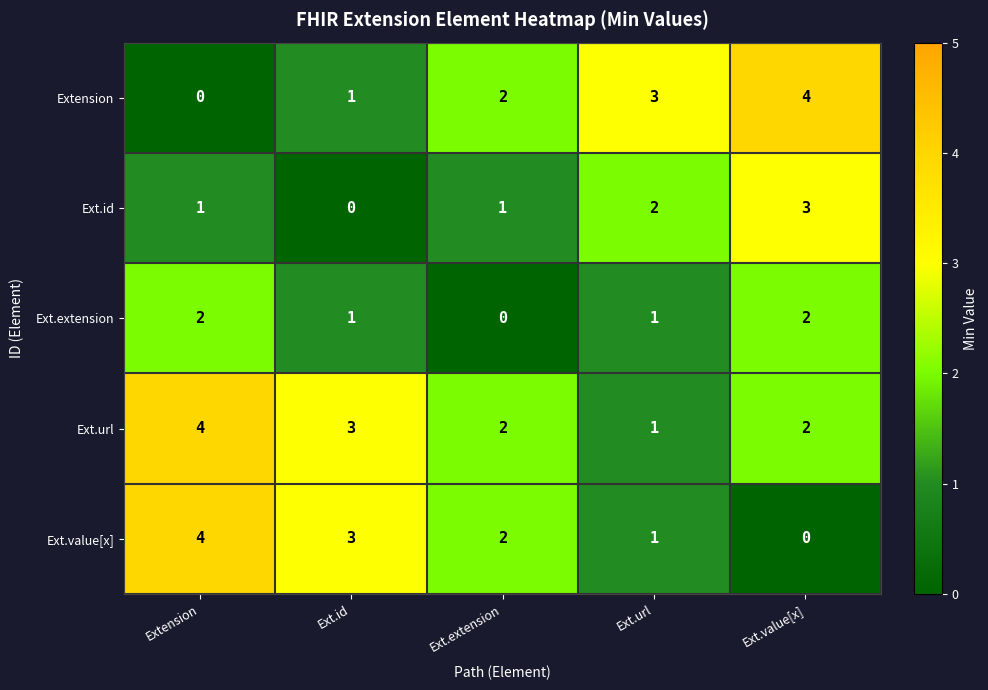

What is the spread (max minus min) of values at Extension?

4